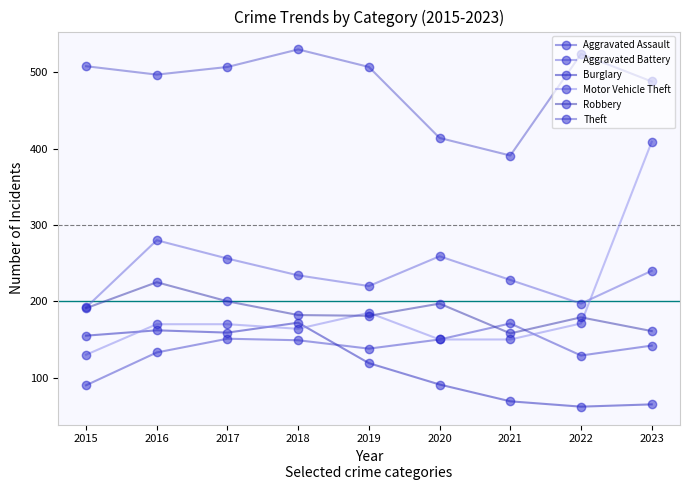

True or false: Theft and Burglary intersect in this chart.

False